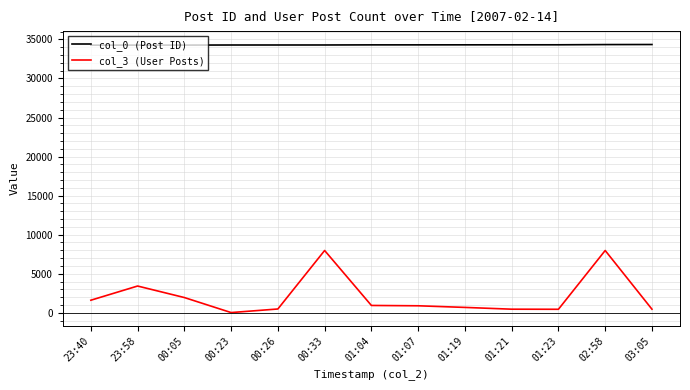

At which label does col_3 (User Posts) first exceed 891?

23:40